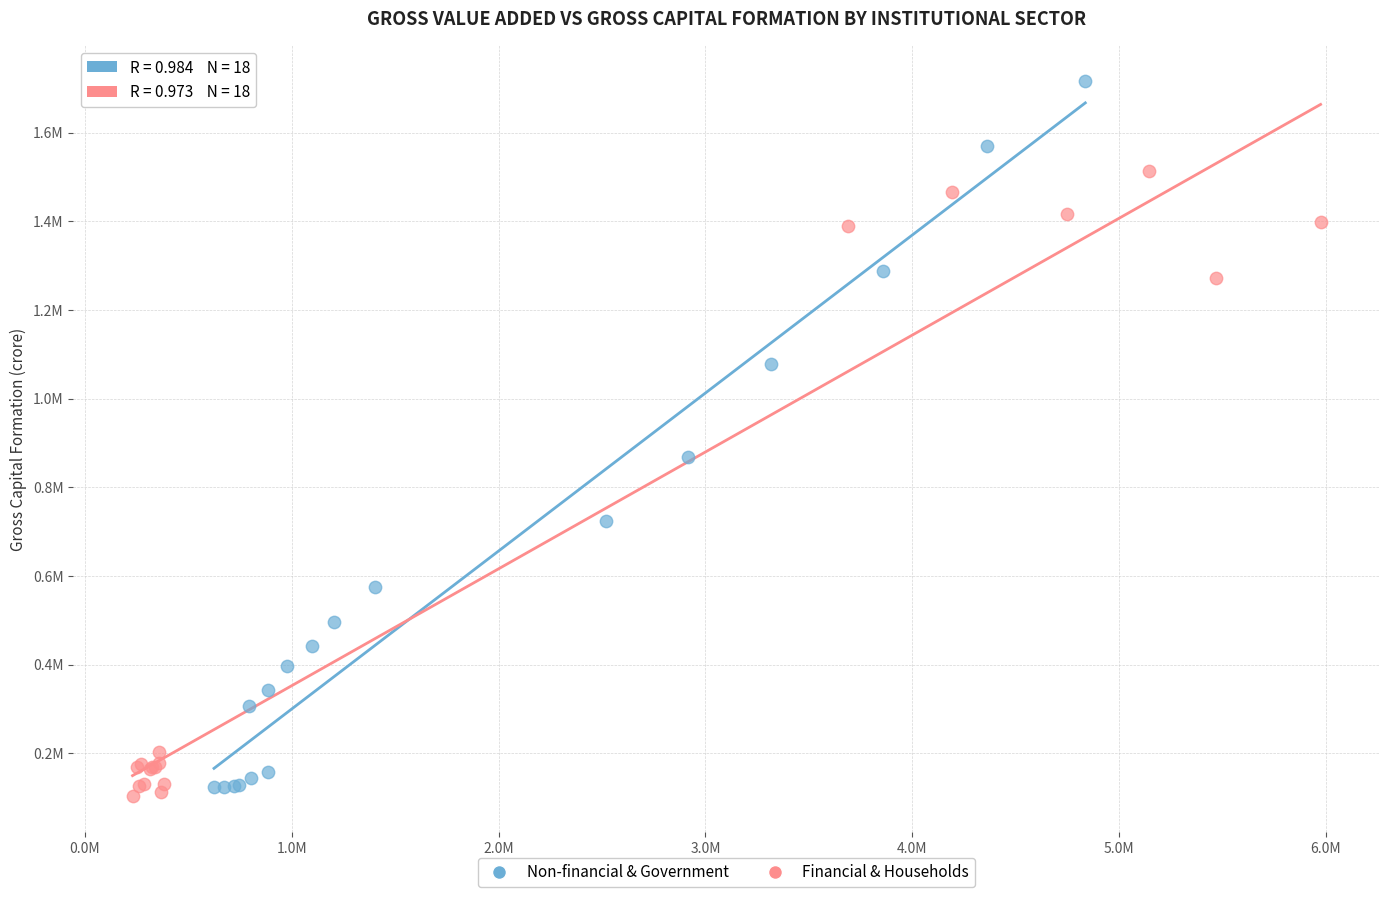

What are all the series names shown in the legend?

Non-financial & Government, Financial & Households